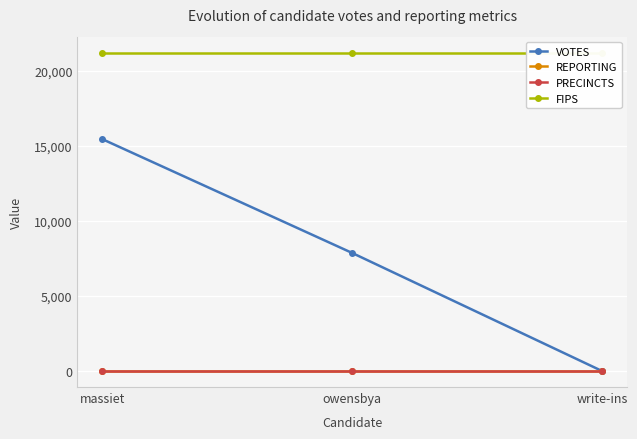

List the series in order of their peak value, lowest first.

REPORTING, PRECINCTS, VOTES, FIPS